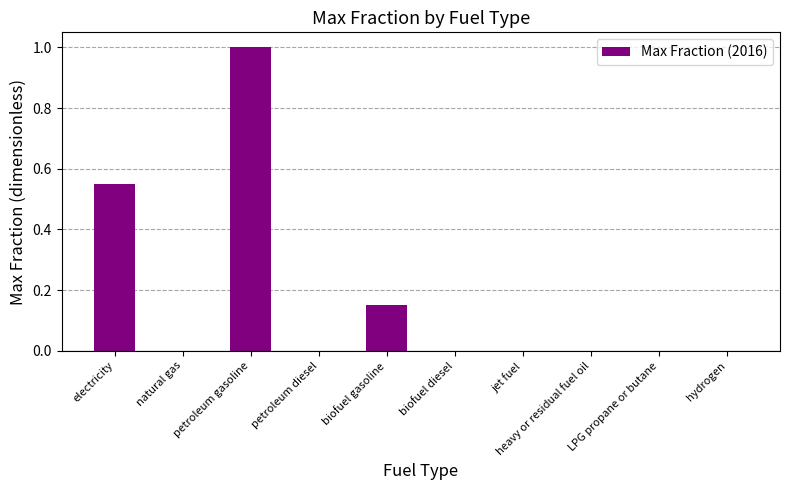

What is the sum of the values at petroleum gasoline and biofuel diesel?

1.0